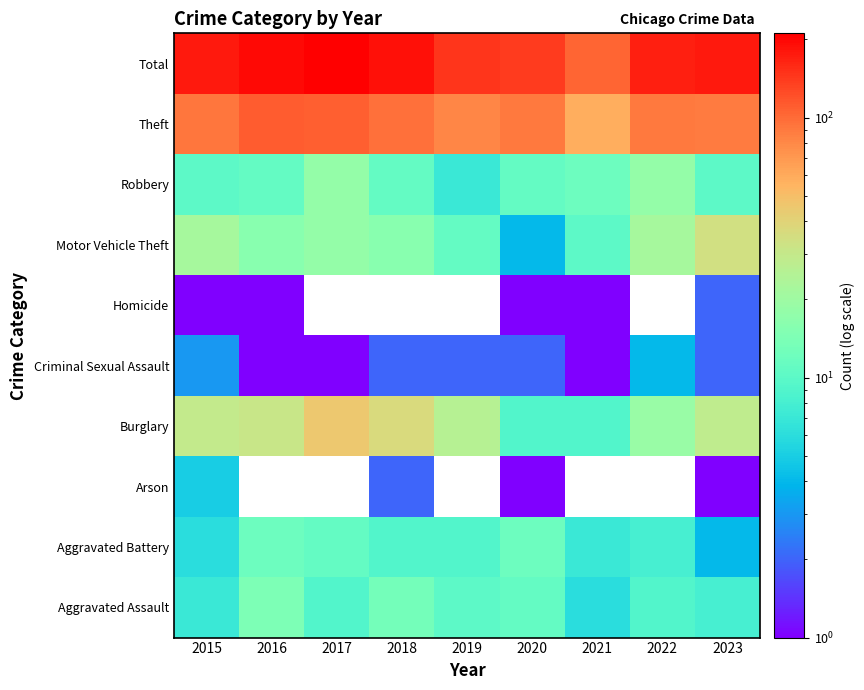

Which has a higher value, 2020 or 2022?

2020